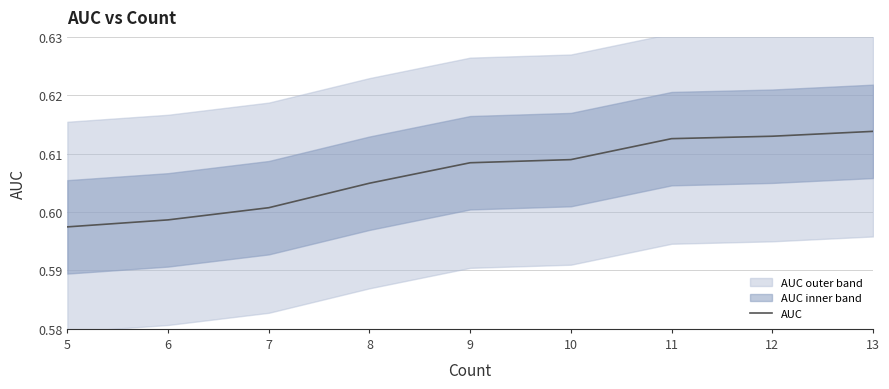

Reading left to right, list all the values displayed in this chart.

5=0.6	6=0.6	7=0.6	8=0.6	9=0.6	10=0.6	11=0.6	12=0.6	13=0.6